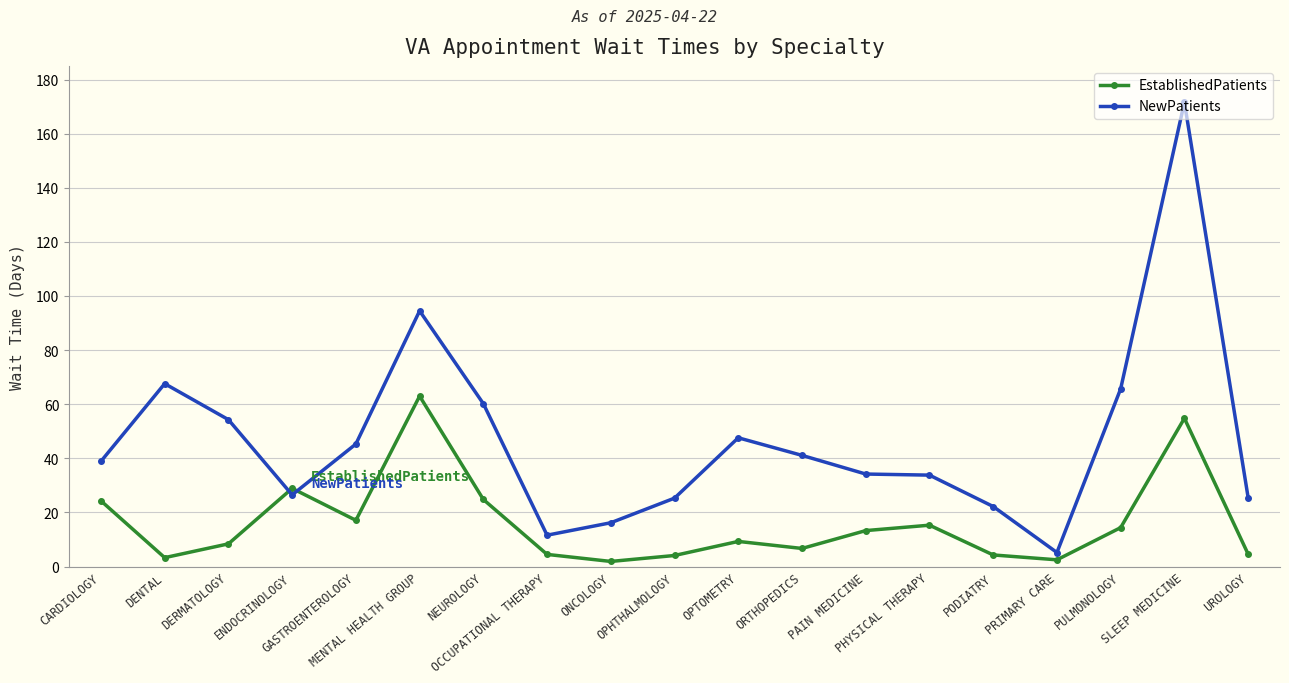

Which series has the widest spread of values?

NewPatients